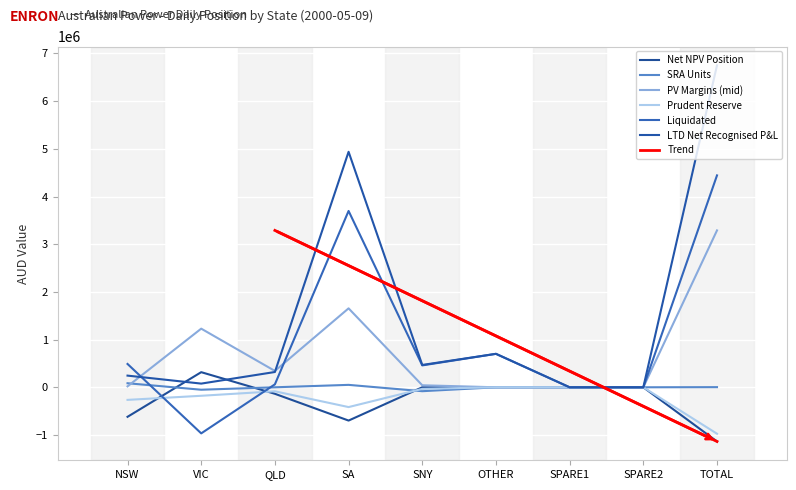

How many series are shown in this chart?

6